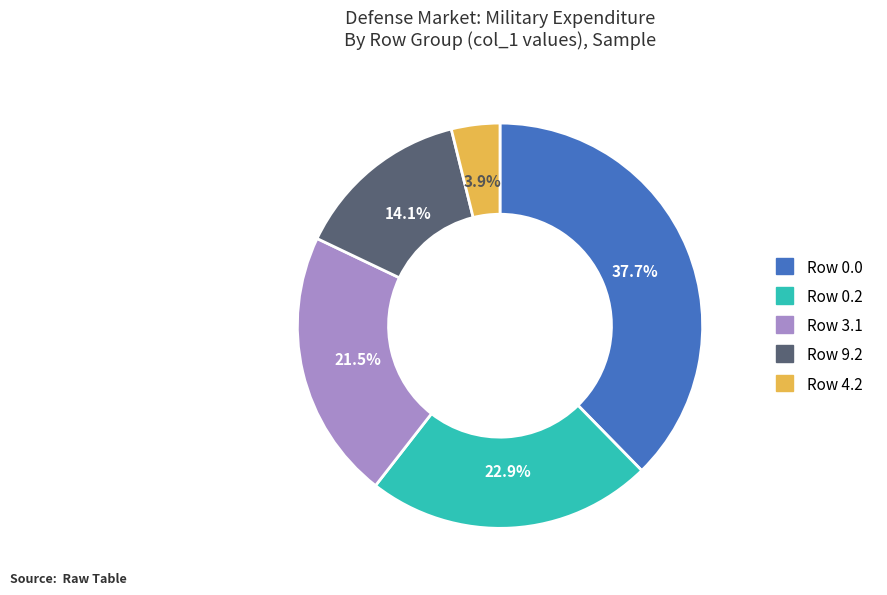

Is there any slice that represents more than half of the pie?

No